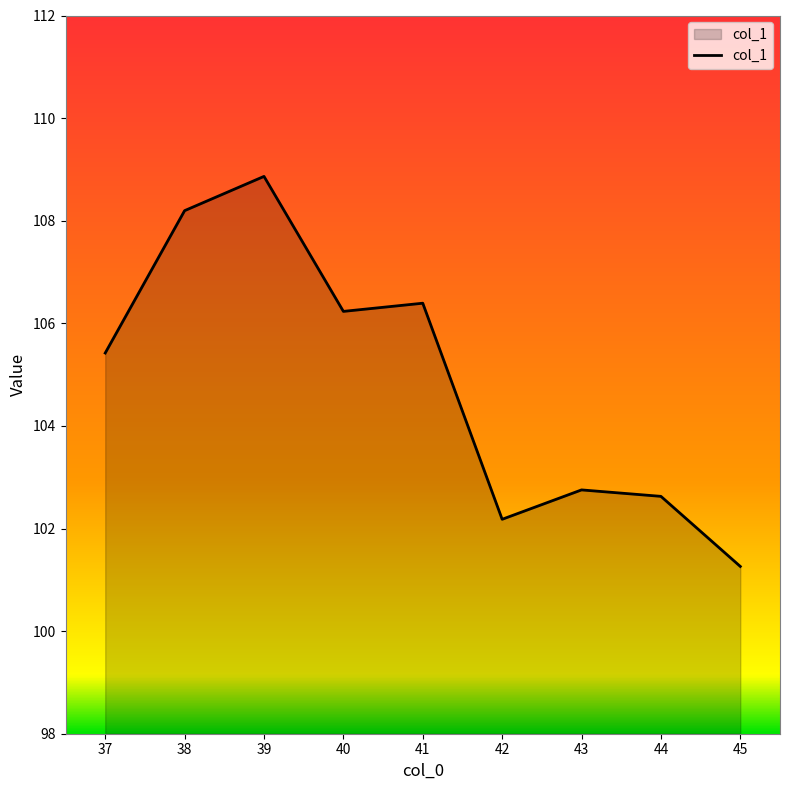

Does the chart have visible grid lines?

No